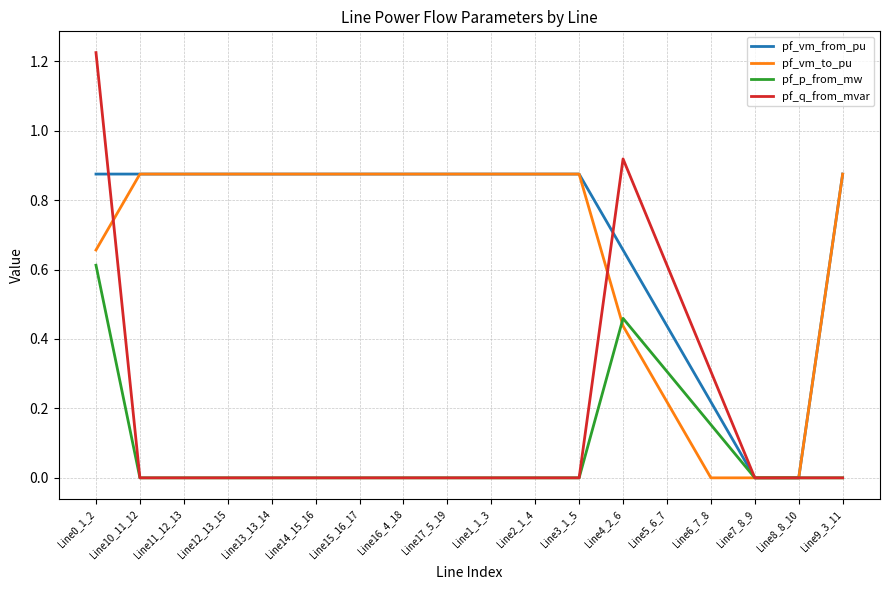

Which series has the largest range (max minus min)?

pf_q_from_mvar